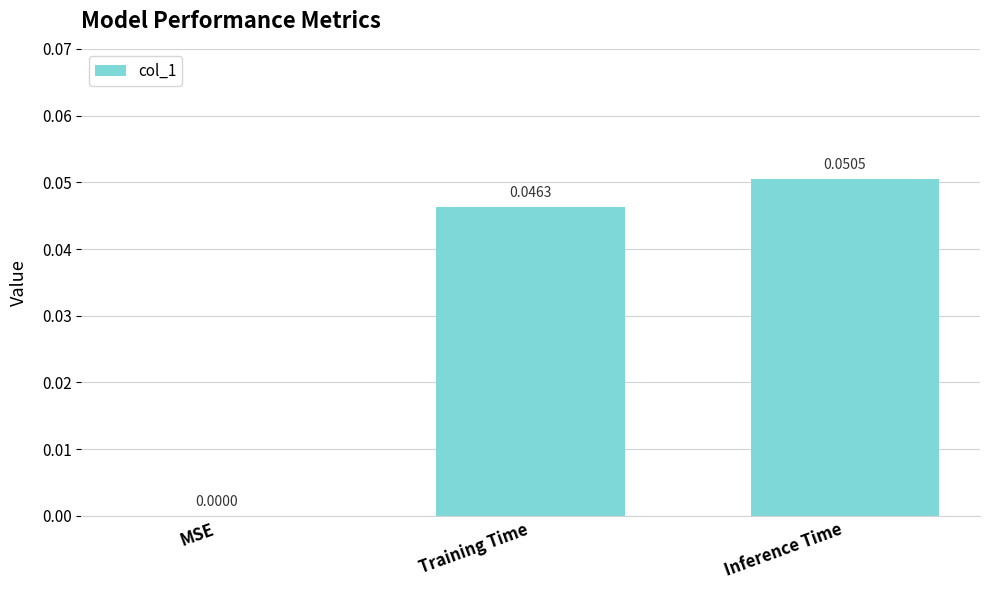

At which label is the value closest to 0?

MSE